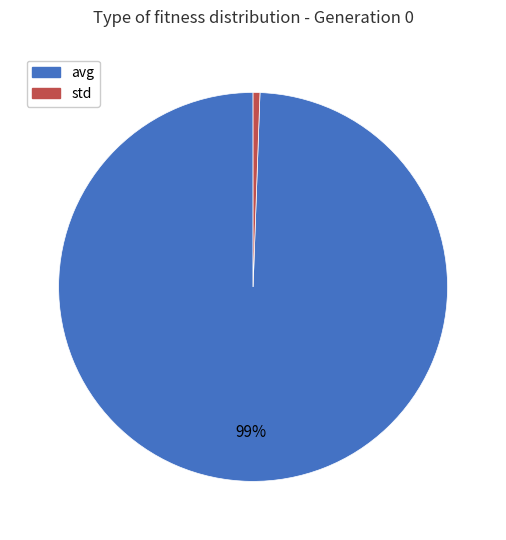

Between std and avg, which is larger?

avg